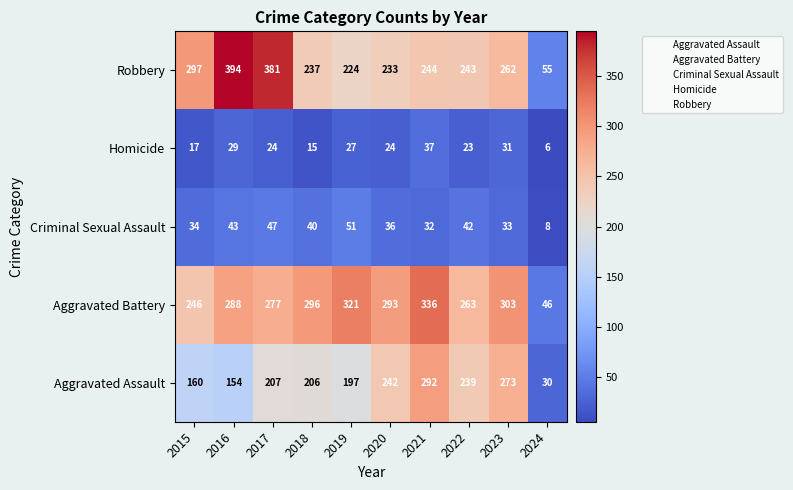

How many values in the Aggravated Assault series are below 207?

5